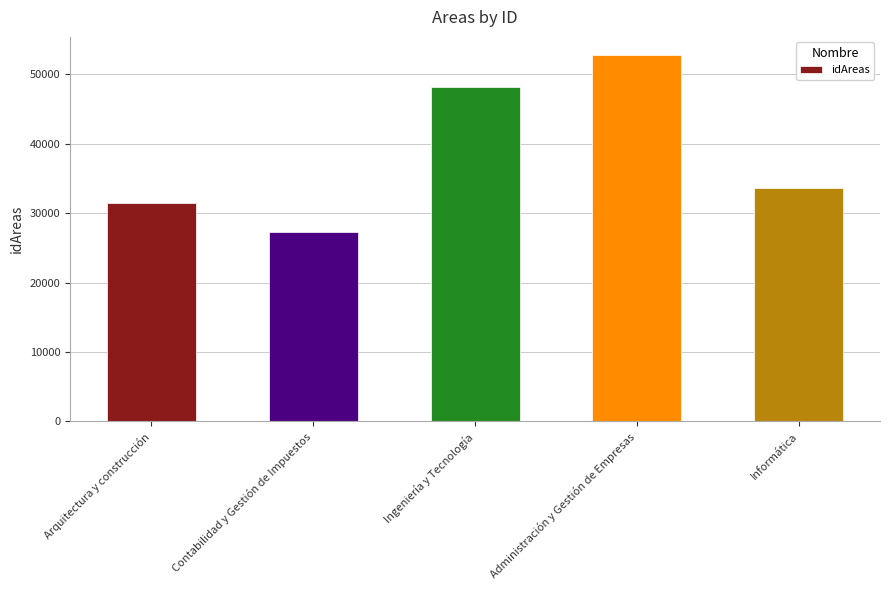

How many values are below 33604?

2